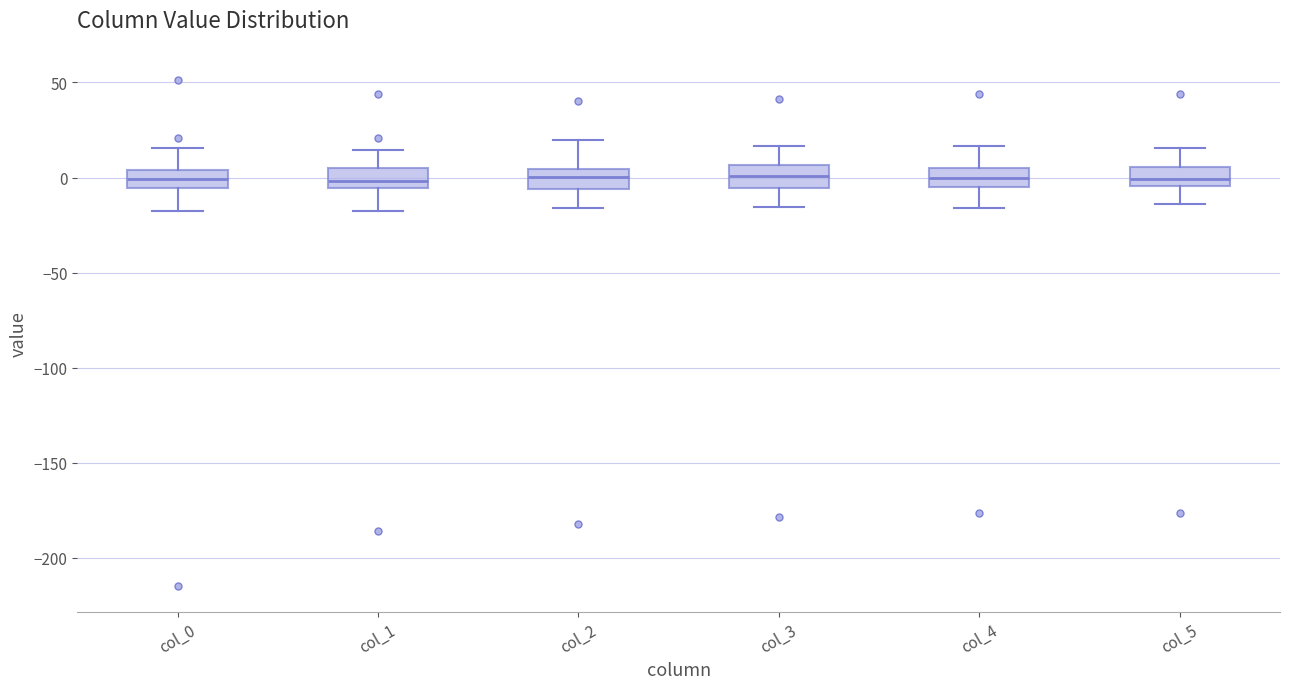

Where is the lower edge of the box for col_5 on the y-axis? The values are not printed on the chart, so give them approximately, as read against the axis.

-5